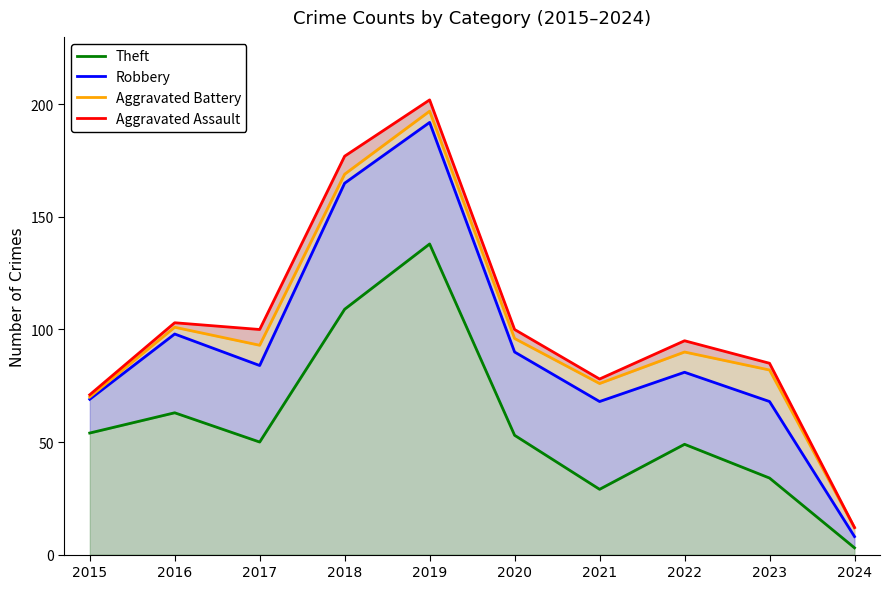

True or false: Robbery and Theft intersect in this chart.

False